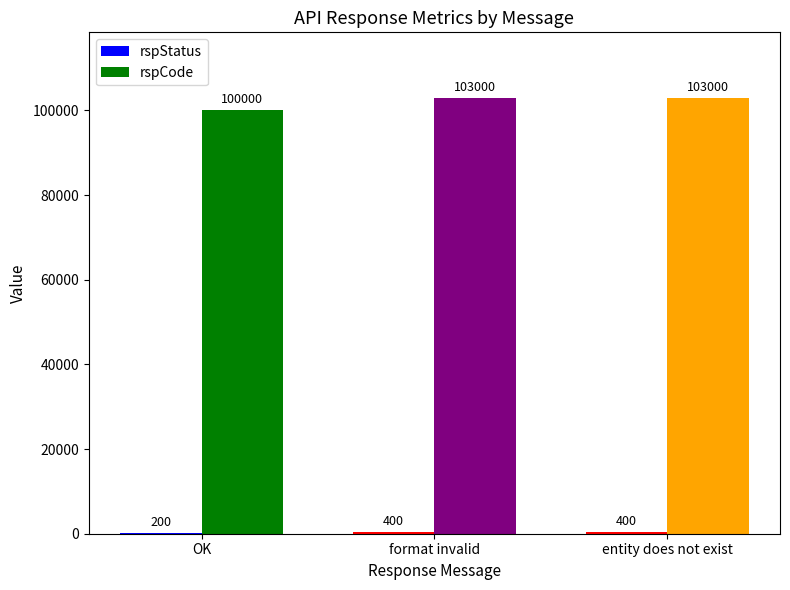

How many rspCode values are between 100000 and 103000?

3